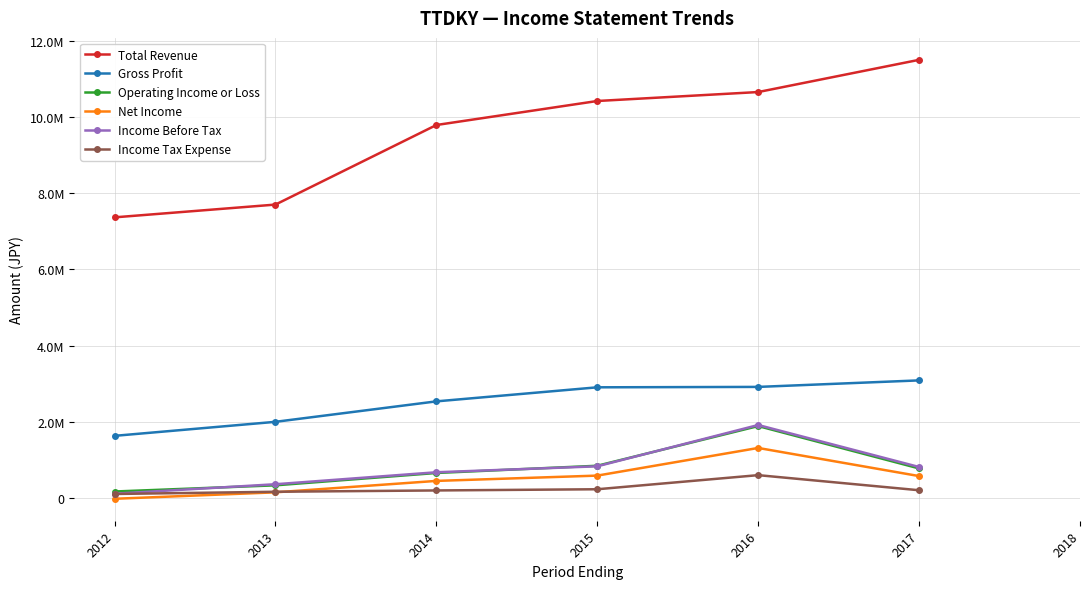

Reading left to right, what are all the values shown in this chart?

Total Revenue: 7363100	7698200	9786300	10416400	10651400	11496600
Gross Profit: 1629400	1997400	2534200	2903000	2913700	3084700
Operating Income or Loss: 168900	331000	655000	844500	1886300	774100
Net Income: -22200	147200	446900	586000	1311700	573700
Income Before Tax: 110700	359500	673600	830200	1913900	811900
Income Tax Expense: 103800	162100	196500	228000	598100	201800